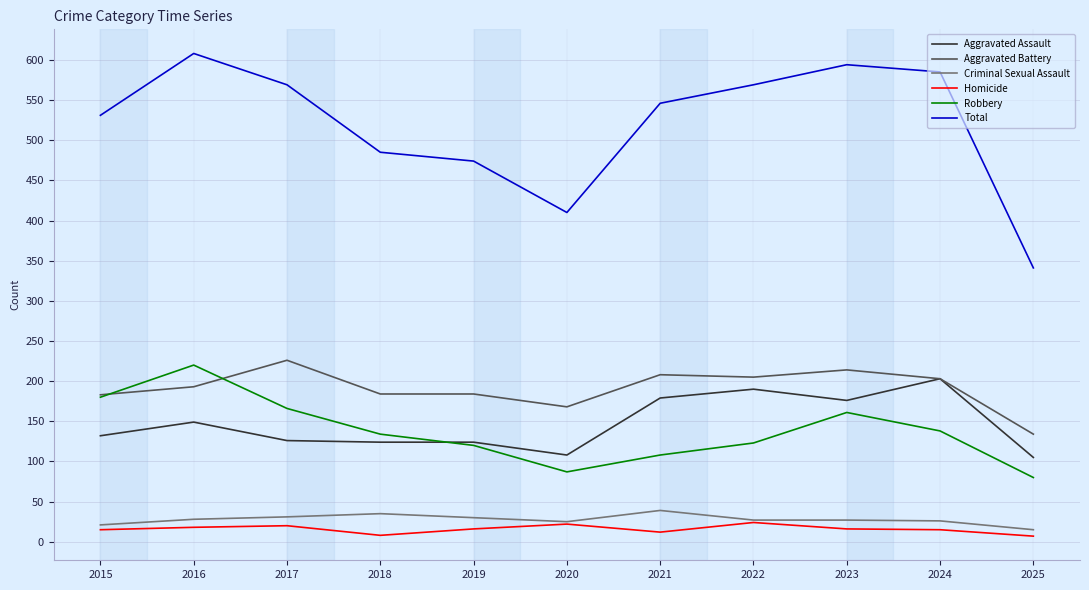

What are all the series names shown in the legend?

Aggravated Assault, Aggravated Battery, Criminal Sexual Assault, Homicide, Robbery, Total